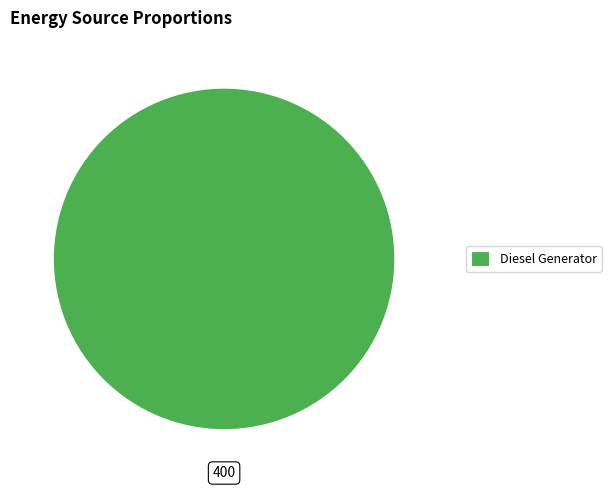

Is Diesel Generator the majority of the pie?

Yes